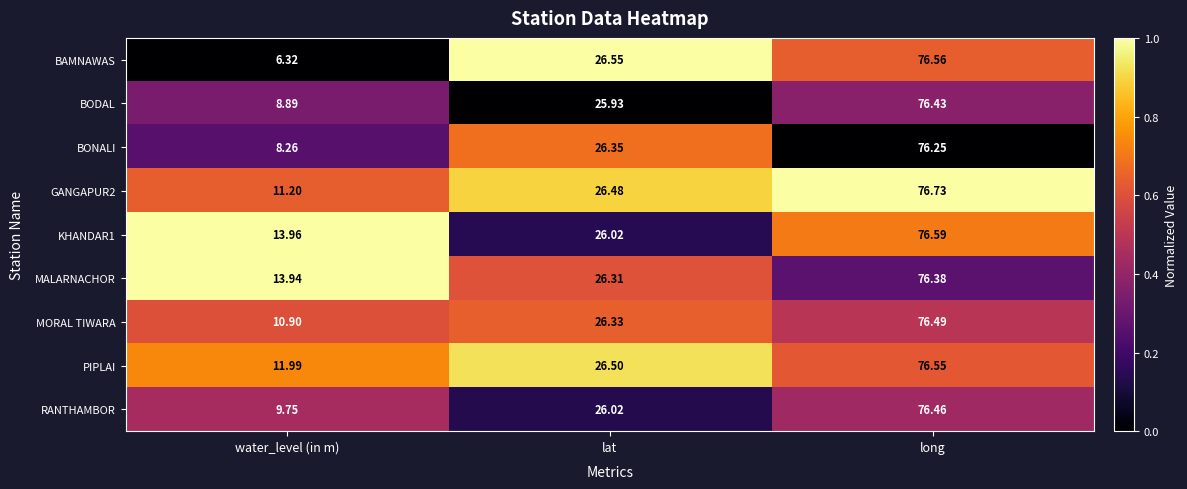

Which category has the lowest value across all series?

water_level (in m)